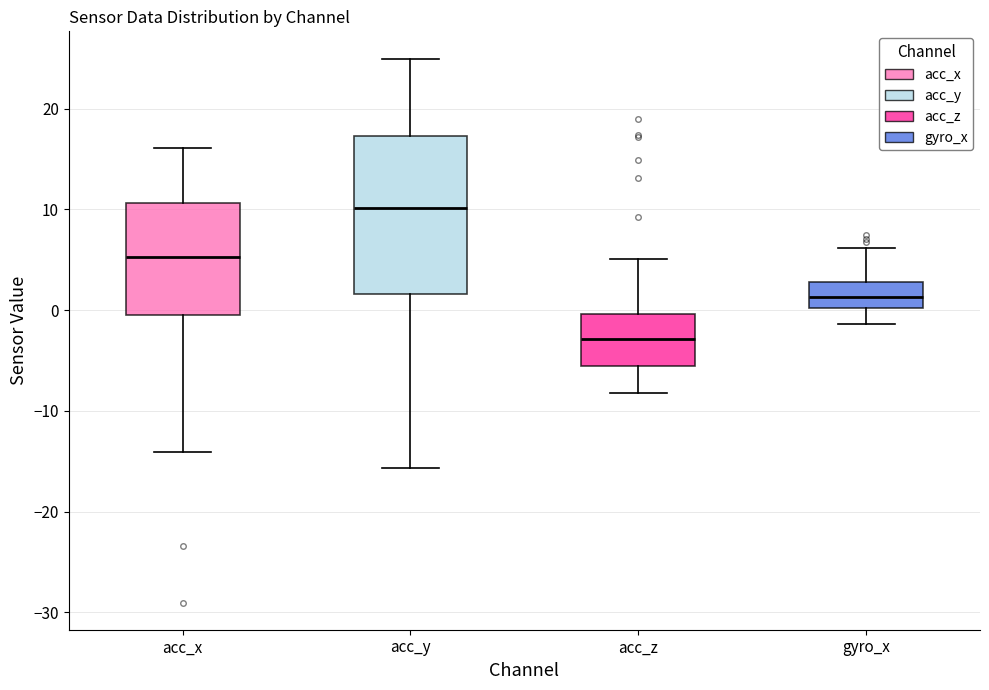

Where does the lower whisker of the box for acc_z end on the y-axis? The values are not printed on the chart, so give them approximately, as read against the axis.

-8